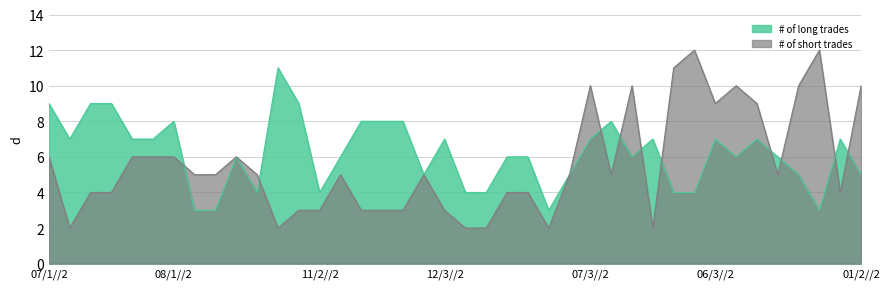

What is the average value of the # of short trades series?

6